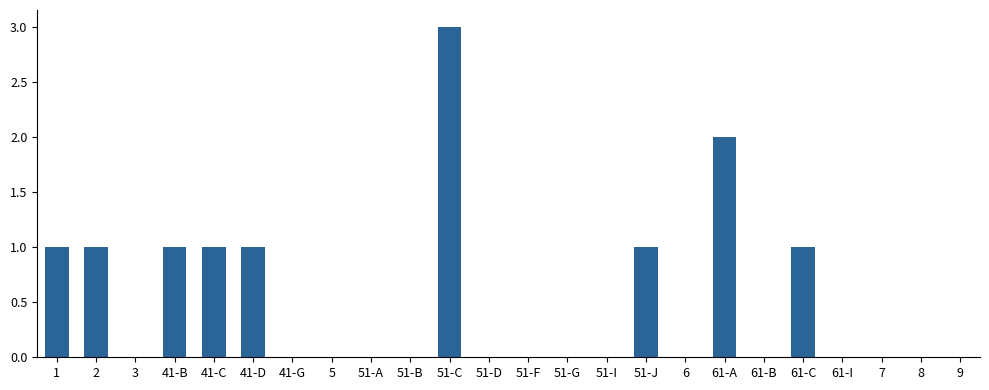

What is the maximum value shown in the chart?

3